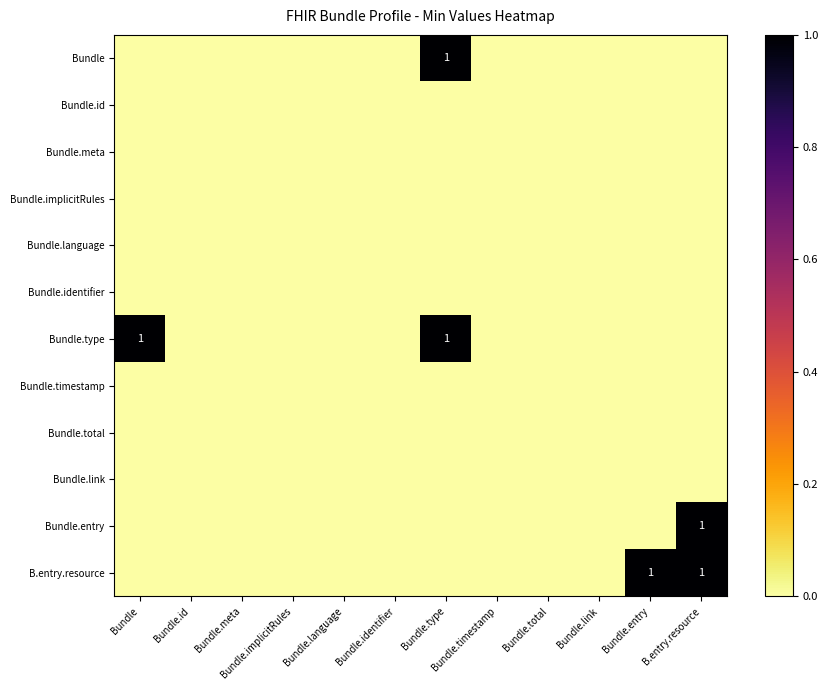

What is the spread (max minus min) of values at Bundle?

1